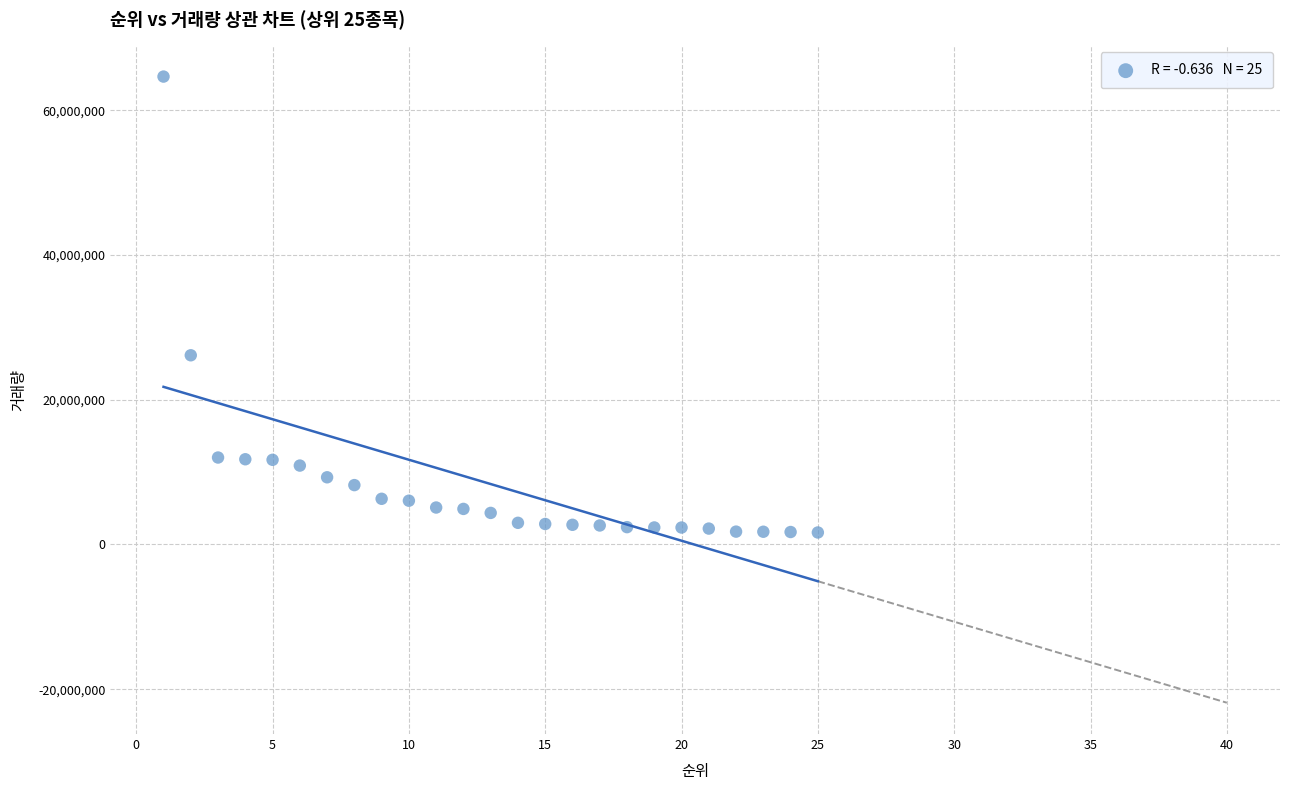

What Y value in the scatter plot is closest to 33156960?

26144056